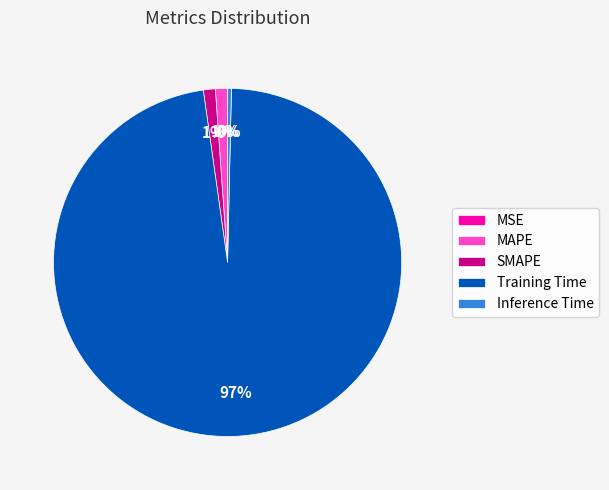

Is the sum of MAPE and Training Time greater than half?

Yes